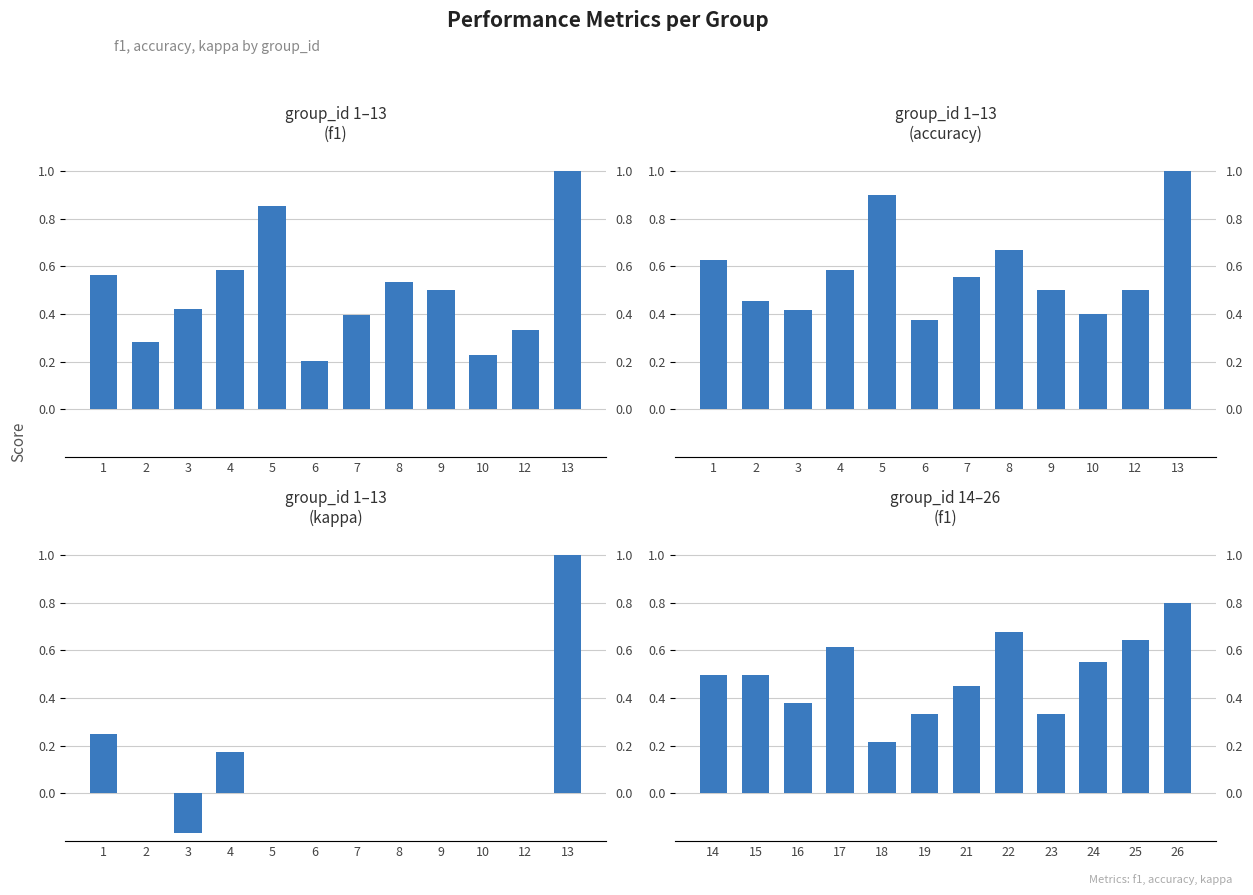

What is the difference between the f1 values at 23 and 21?

0.1